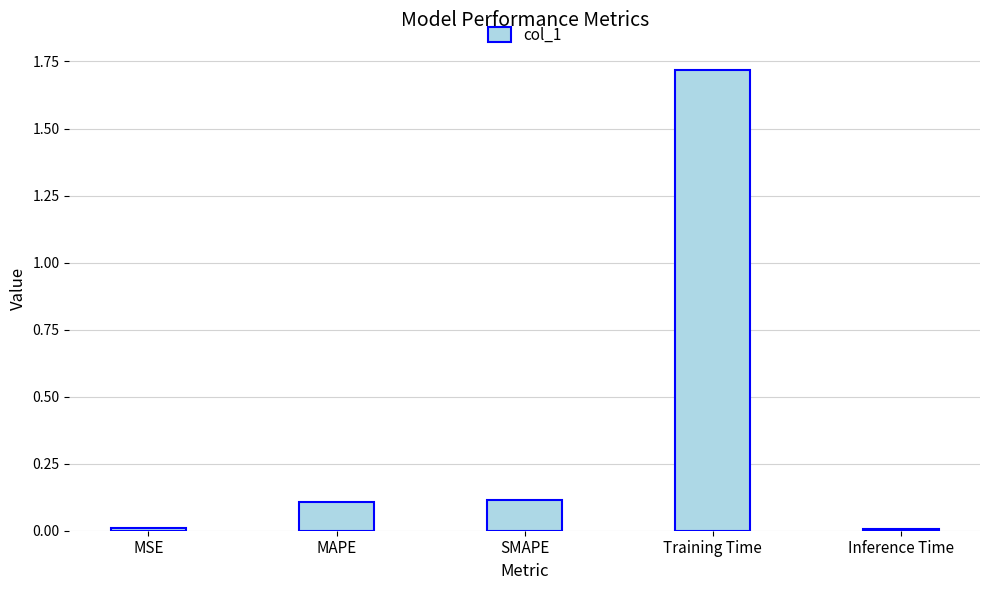

Between MAPE and Inference Time, which is larger?

MAPE